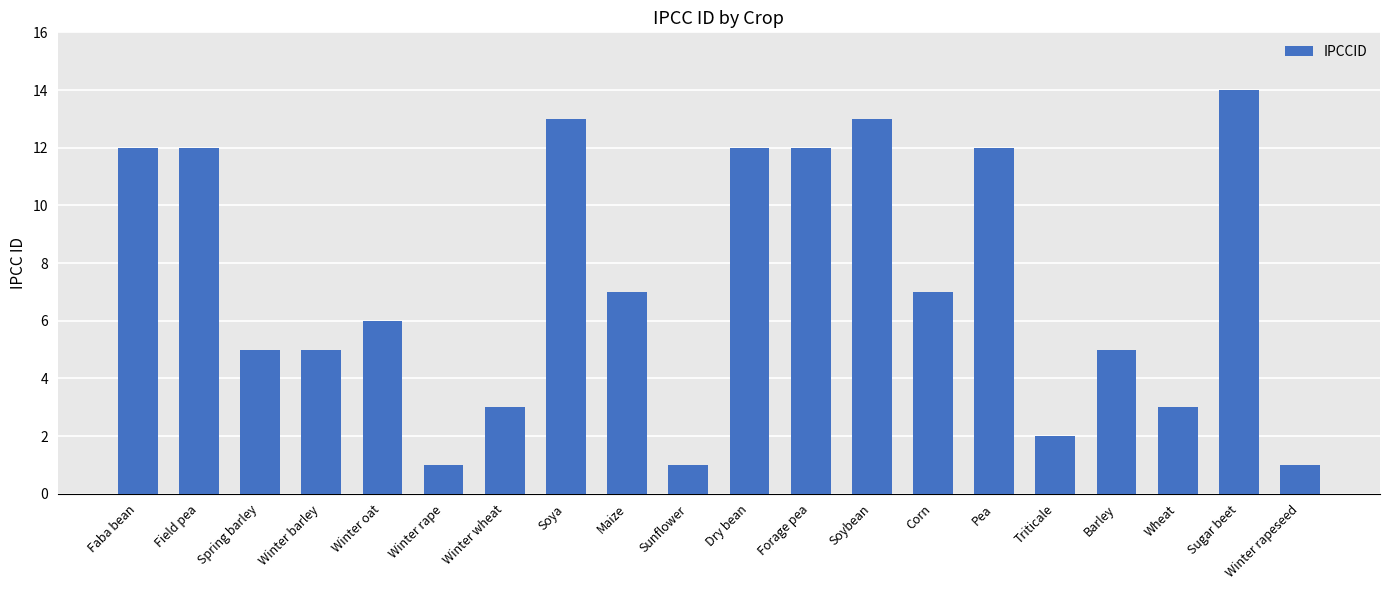

What position from the left is Spring barley?

3